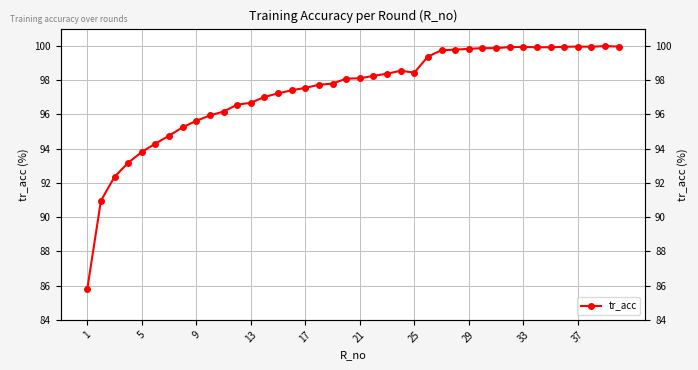

What is the difference between the maximum and minimum values?

14.2